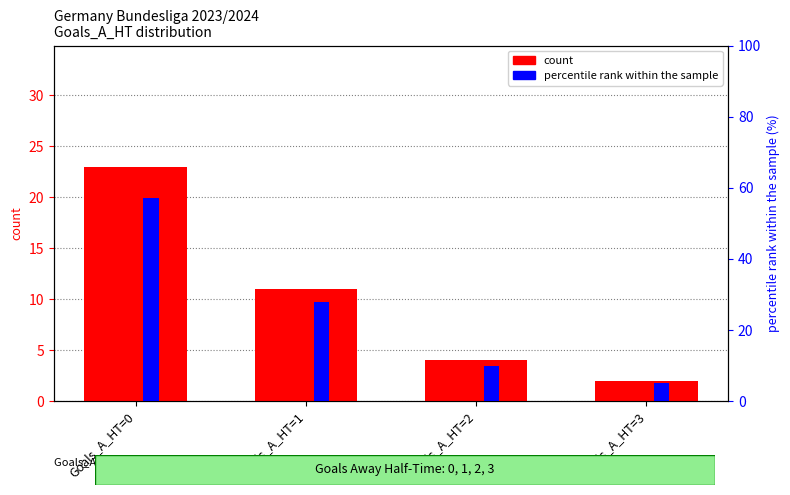

Is the value of percentile rank within the sample at Goals_A_HT=3 greater than the value of count at Goals_A_HT=0?

No